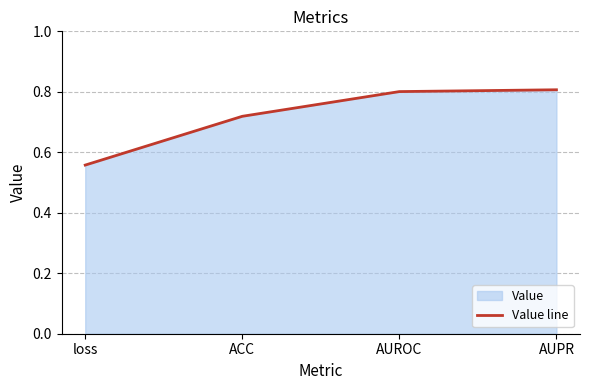

What is the label of the 4th point from the right?

loss